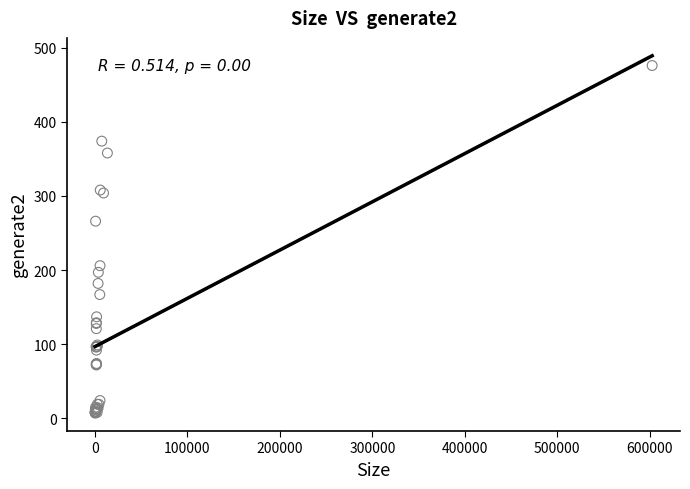

What Y value in the scatter plot is closest to 241?

266